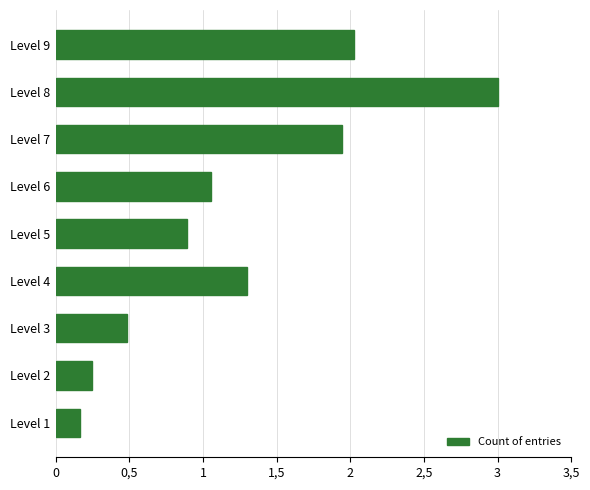

Are the bars horizontal?

Yes